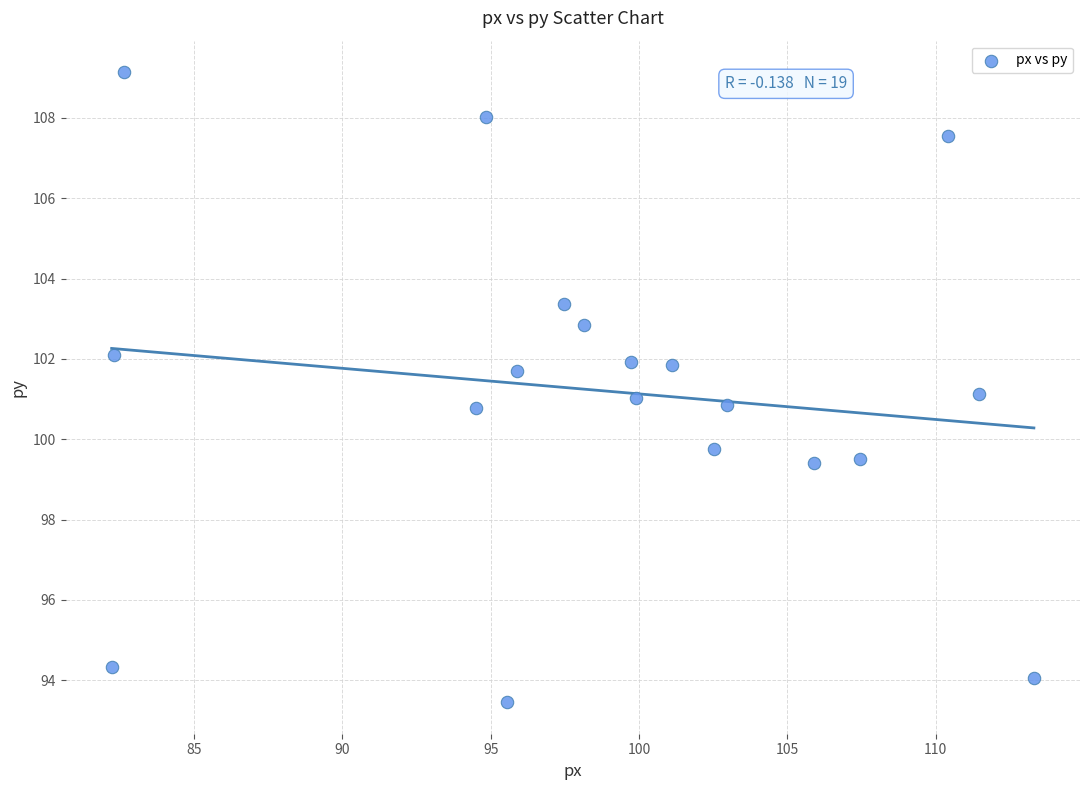

What is the range of Y values (max minus min)?

15.7